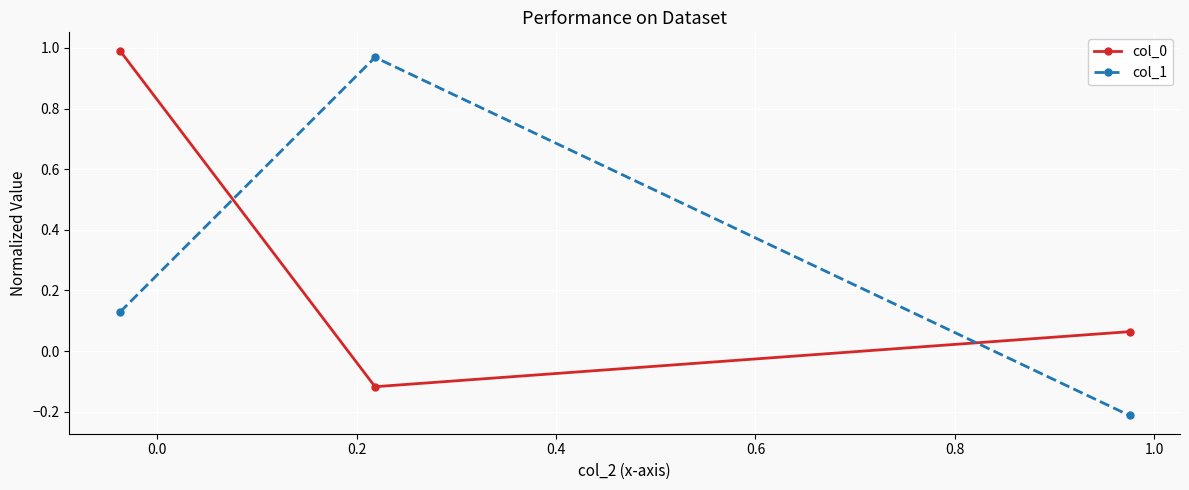

How many lines are shown in the chart?

2